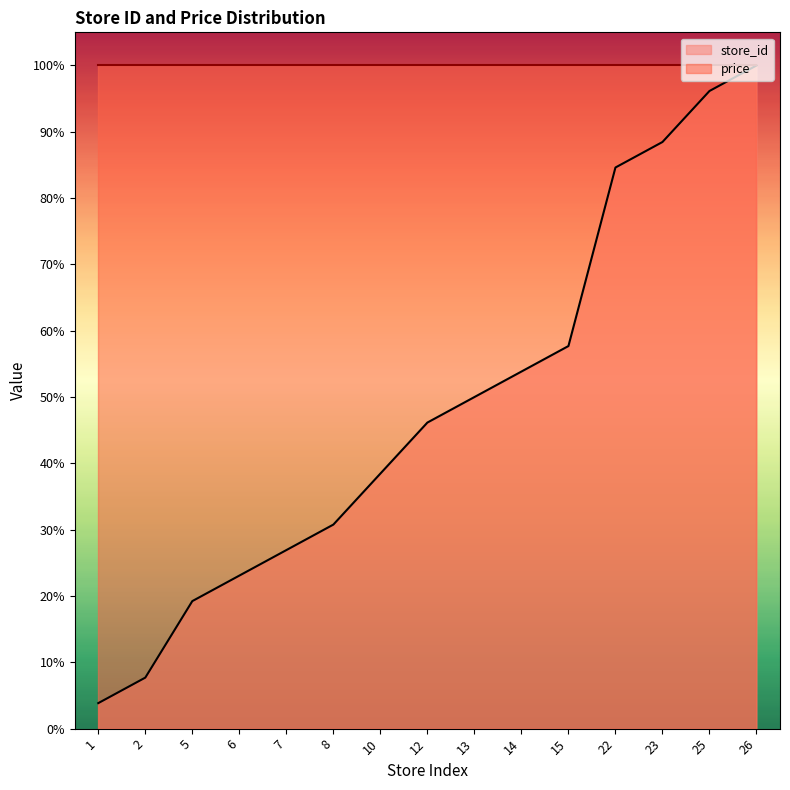

What is the greatest value displayed?

100.0